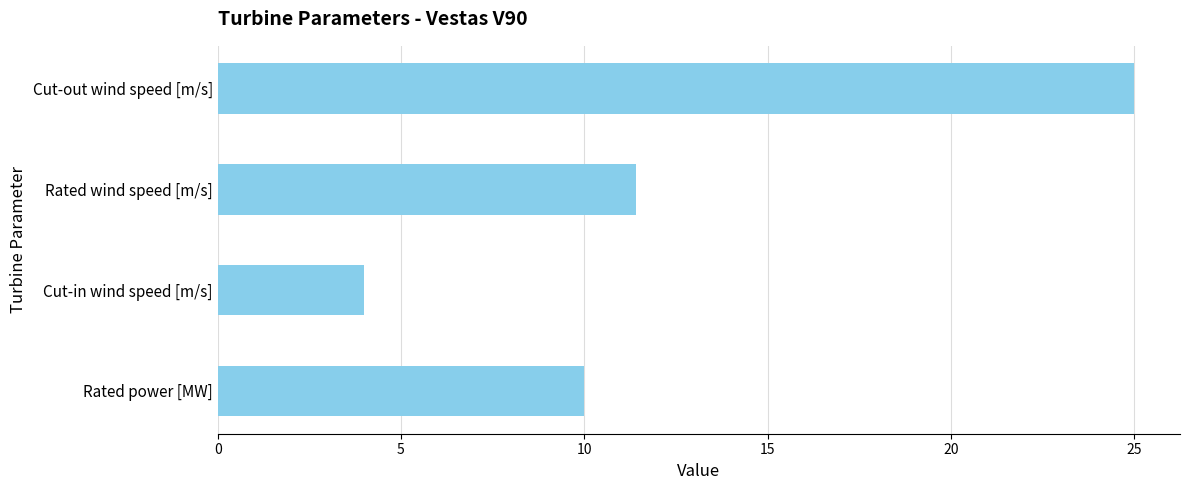

Rank the categories by value from lowest to highest.

Cut-in wind speed [m/s], Rated power [MW], Rated wind speed [m/s], Cut-out wind speed [m/s]